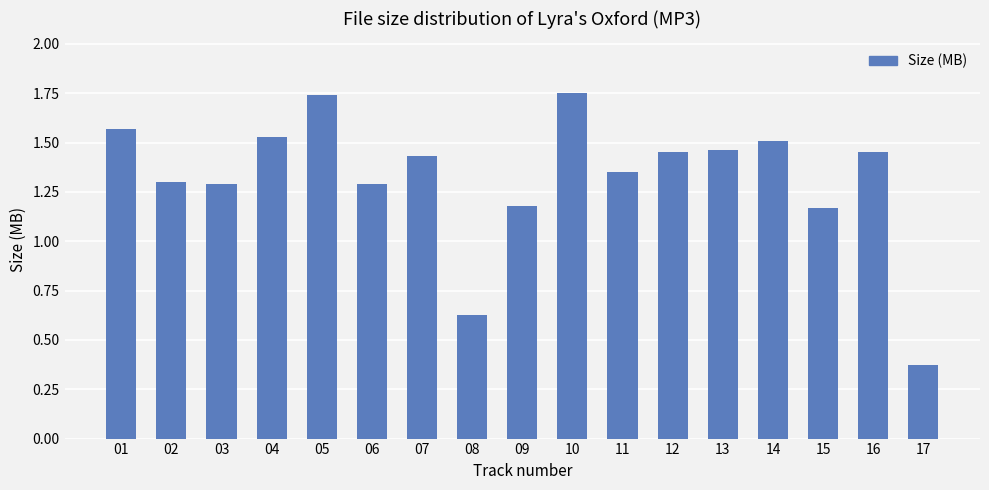

How many categories are shown in the chart?

17